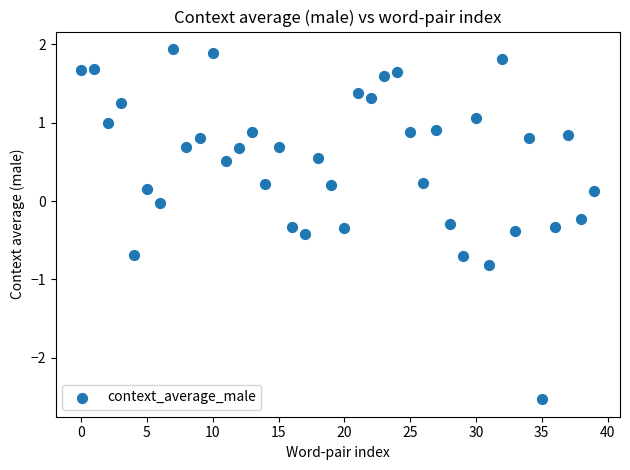

What is the range of Y values (max minus min)?

4.5